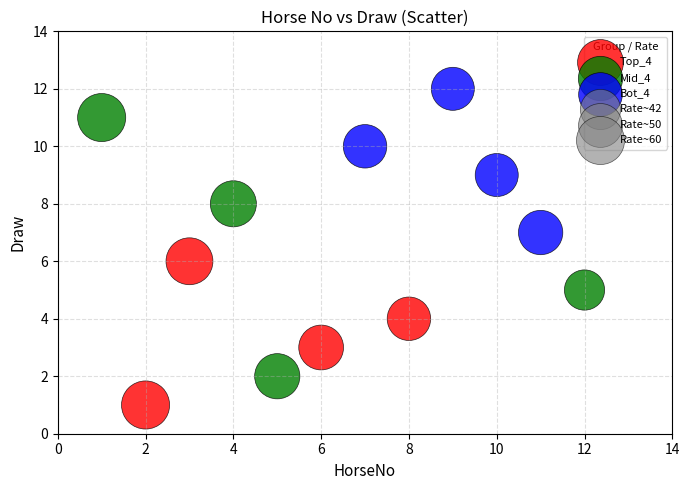

Which series reaches the maximum Y coordinate?

Bot_4